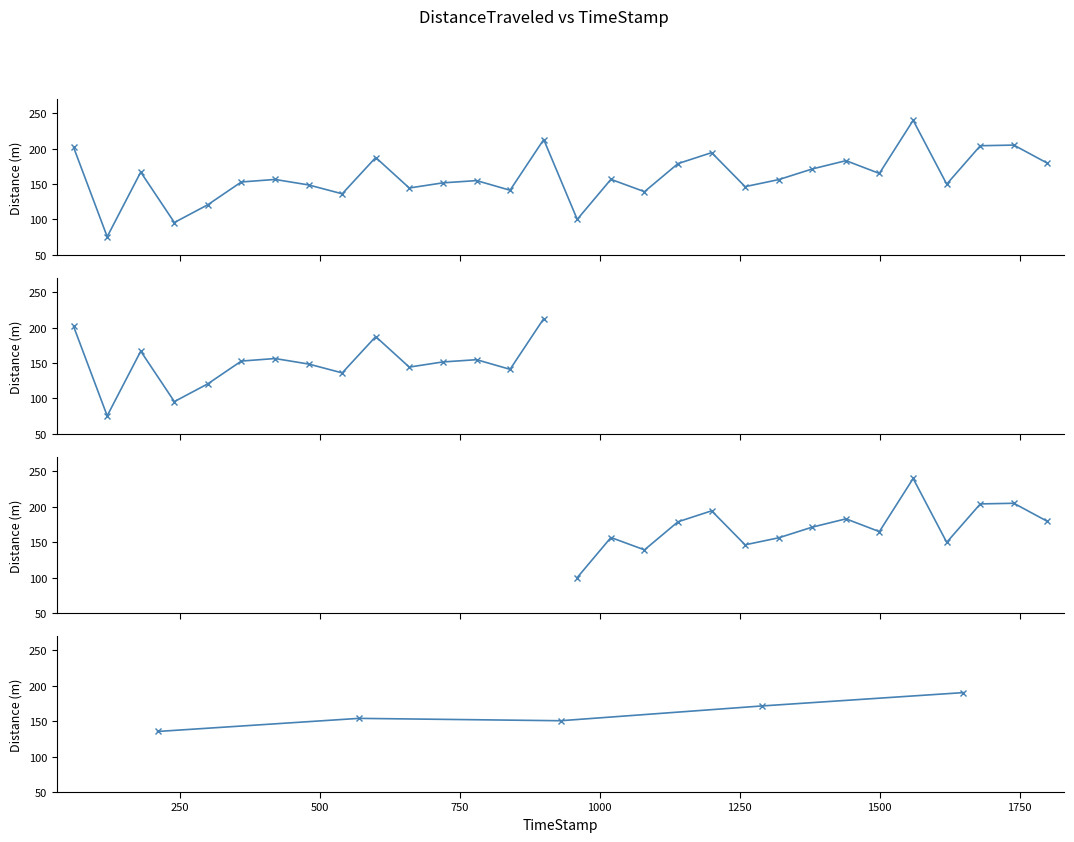

At which label is the value closest to 157?

1019.98